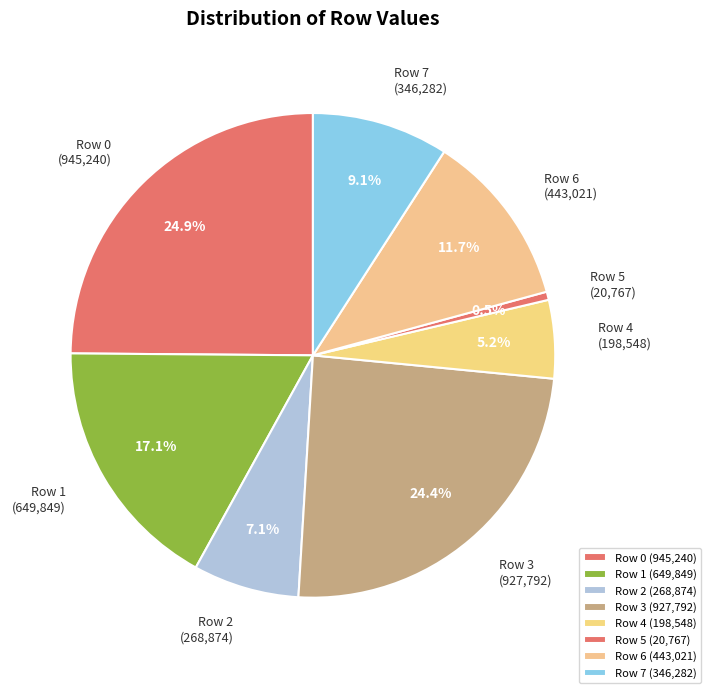

Which has a higher value, Row 0 or Row 4?

Row 0